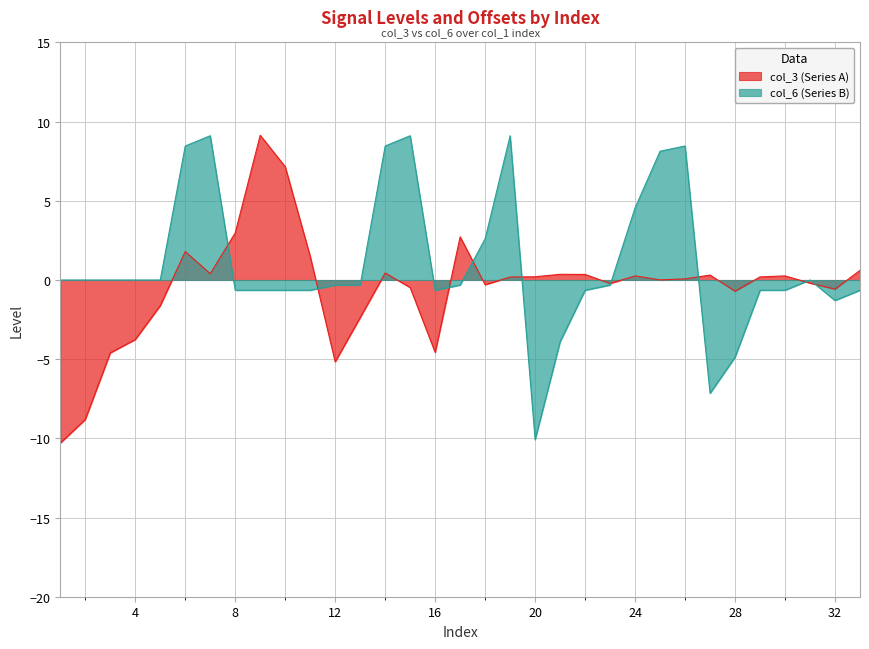

True or false: col_6 (Series B) and col_3 (Series A) intersect in this chart.

True